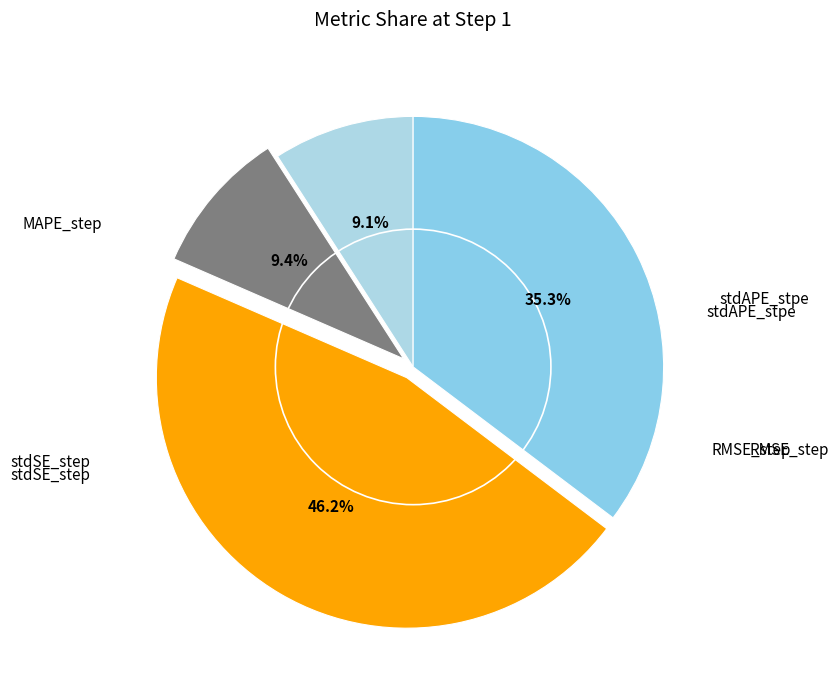

Is there any slice that represents more than half of the pie?

No